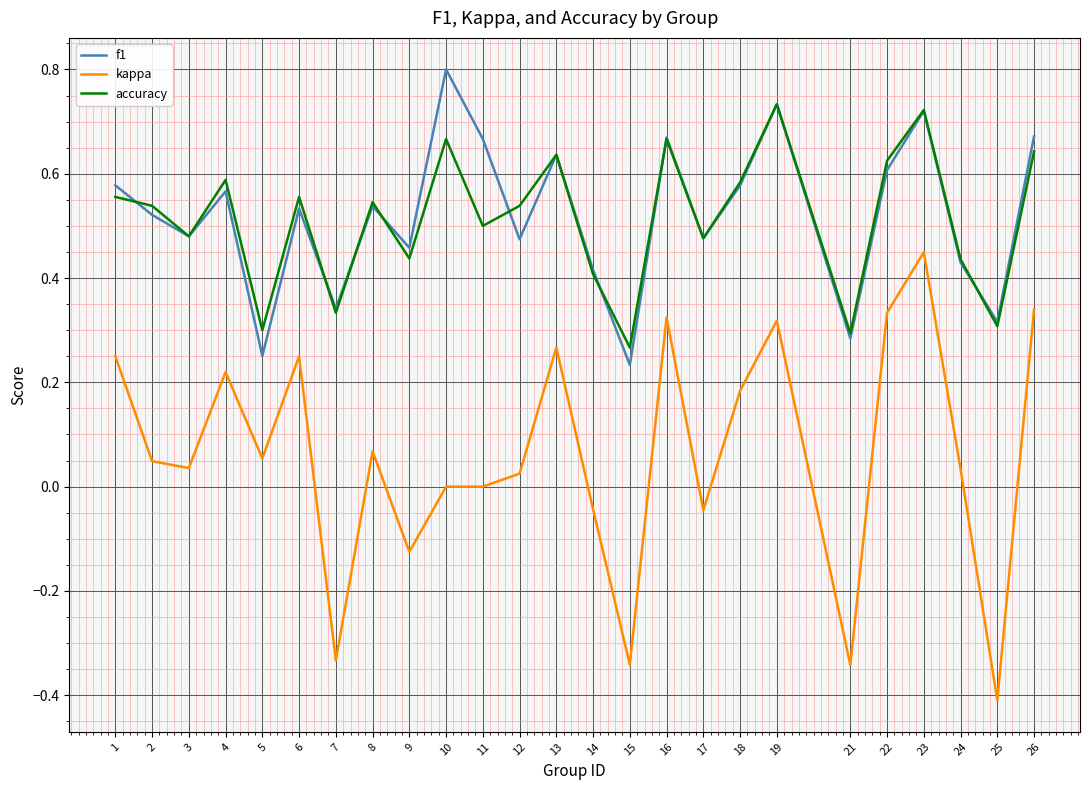

What is the sum of all f1 values?

13.0